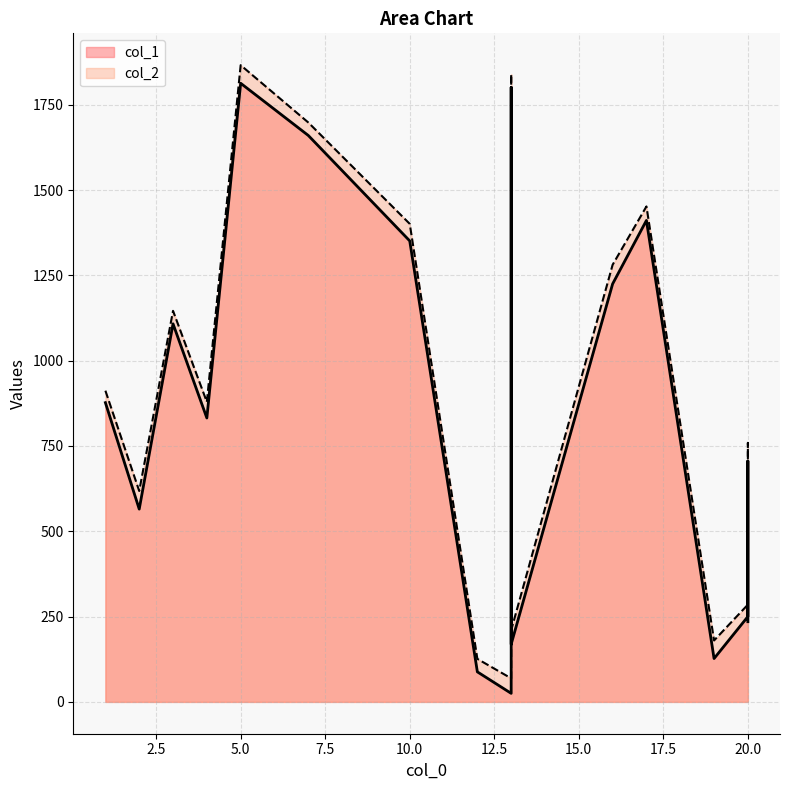

Read the col_1 value at 5.

1813